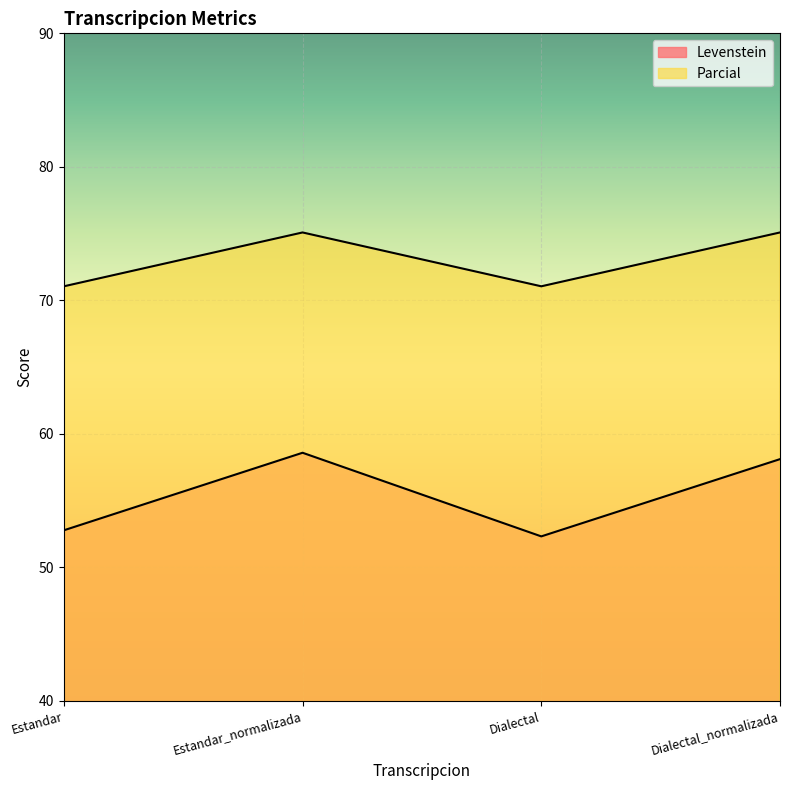

Reading left to right, extract all data points from this chart.

Levenstein: Estandar=52.8	Estandar_normalizada=58.6	Dialectal=52.3	Dialectal_normalizada=58.1
Parcial: Estandar=71.1	Estandar_normalizada=75.1	Dialectal=71.1	Dialectal_normalizada=75.1